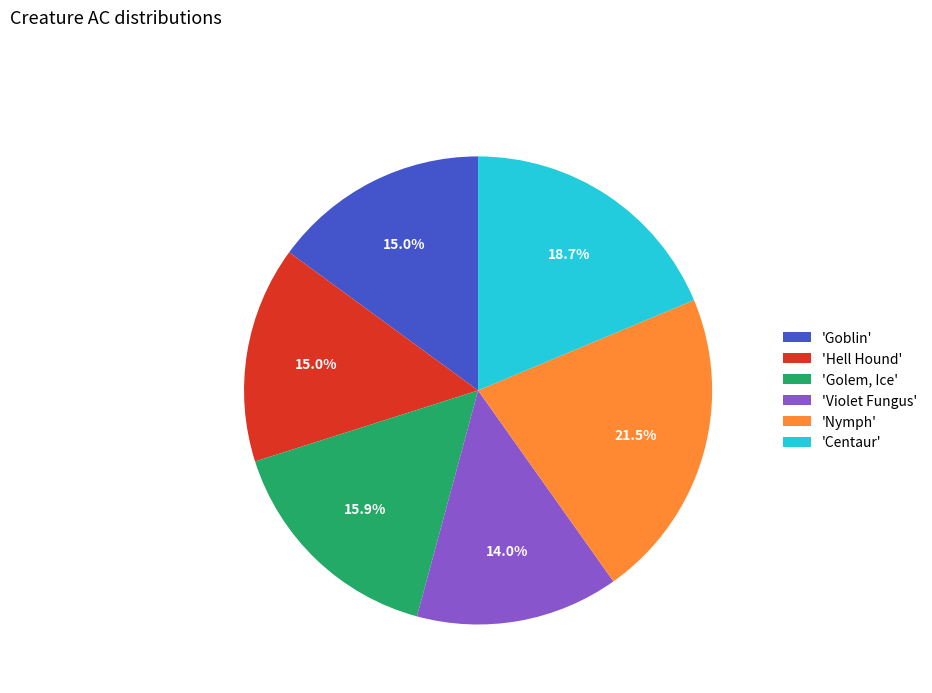

Which has a higher value, 'Hell Hound' or 'Golem, Ice'?

'Golem, Ice'